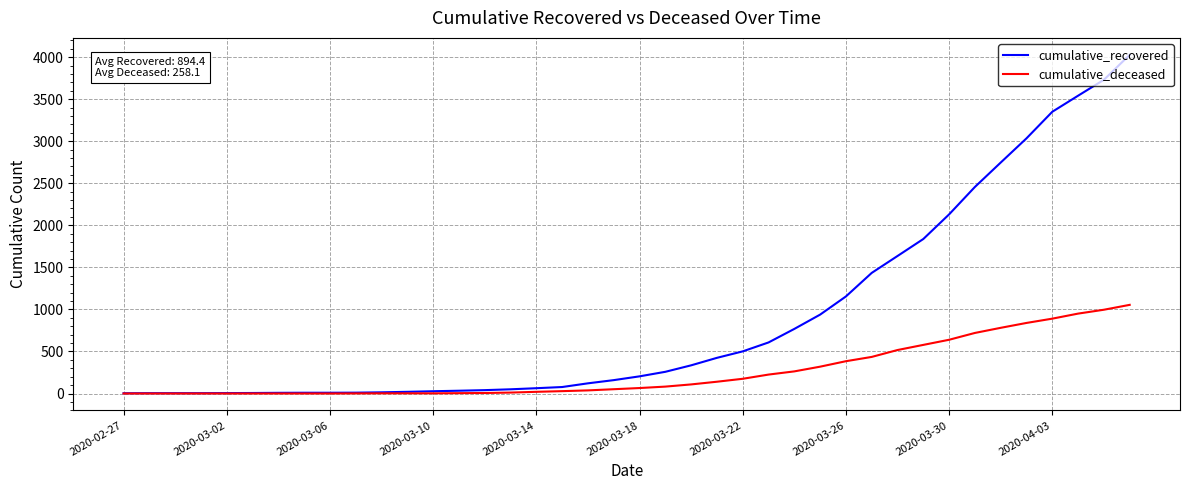

List the series in order of their overall mean, highest first.

cumulative_recovered, cumulative_deceased